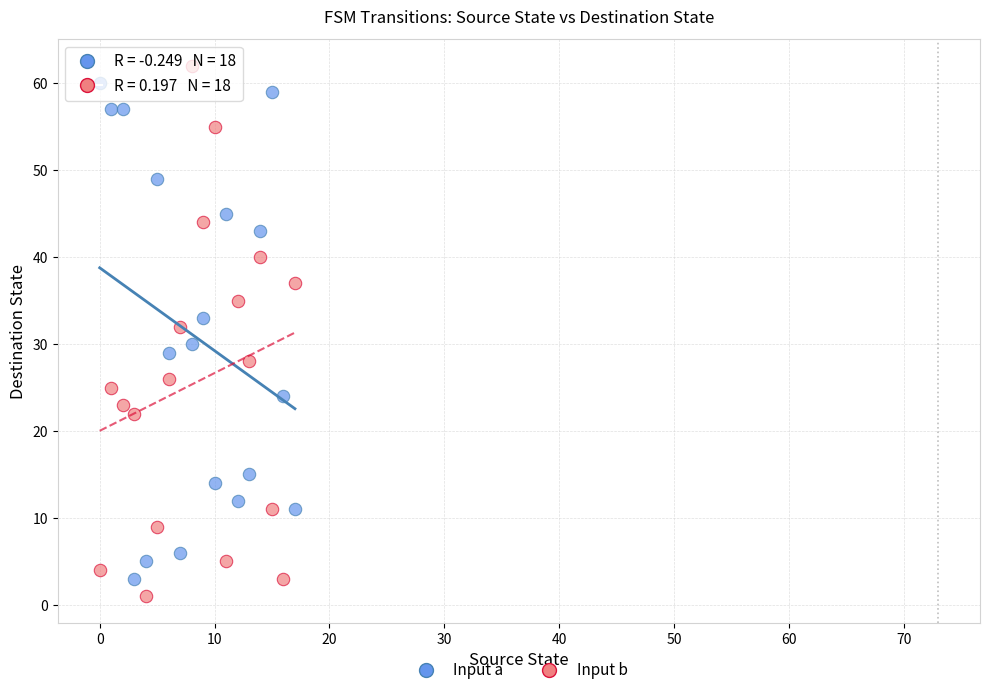

Across all data points, what is the range of Y values (max minus min)?

61